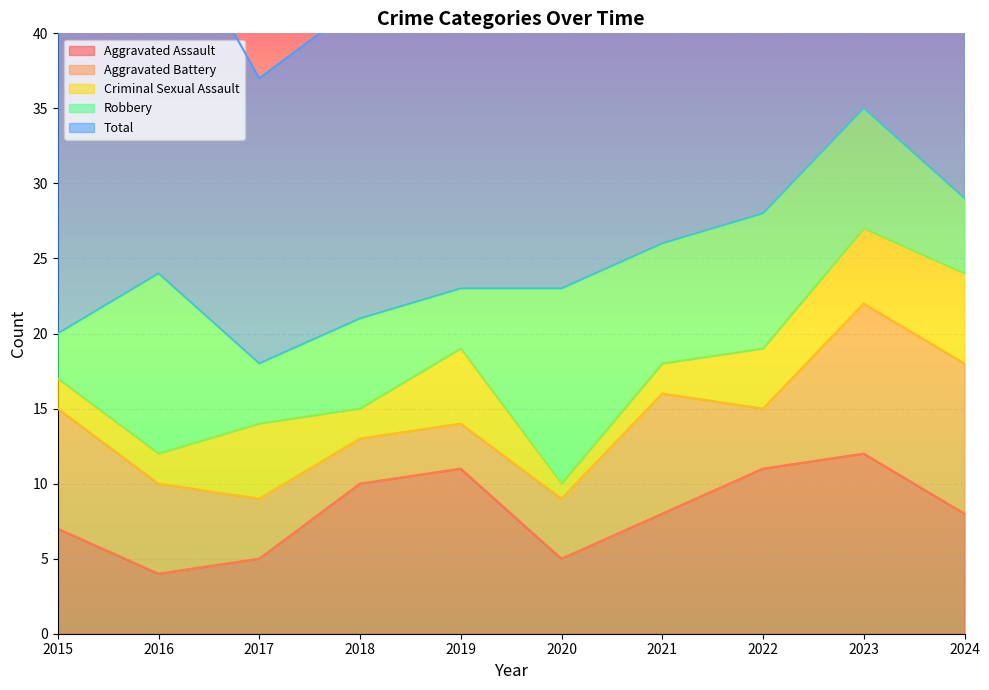

What is the spread (max minus min) of values at 2017?

15